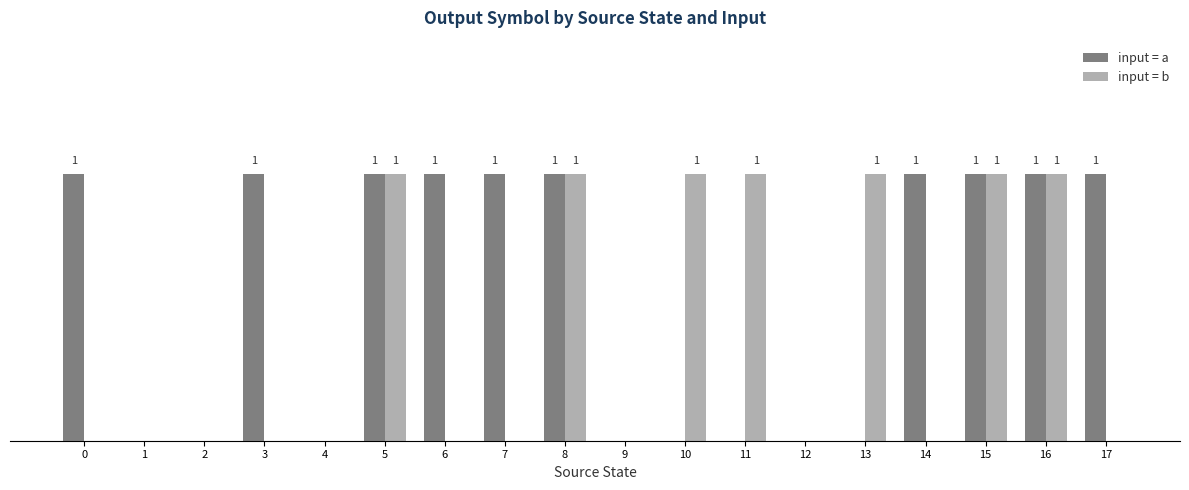

Reading right to left, extract all data points from this chart.

input = a: 17=1	16=1	15=1	14=1	13=0	12=0	11=0	10=0	9=0	8=1	7=1	6=1	5=1	4=0	3=1	2=0	1=0	0=1
input = b: 17=0	16=1	15=1	14=0	13=1	12=0	11=1	10=1	9=0	8=1	7=0	6=0	5=1	4=0	3=0	2=0	1=0	0=0